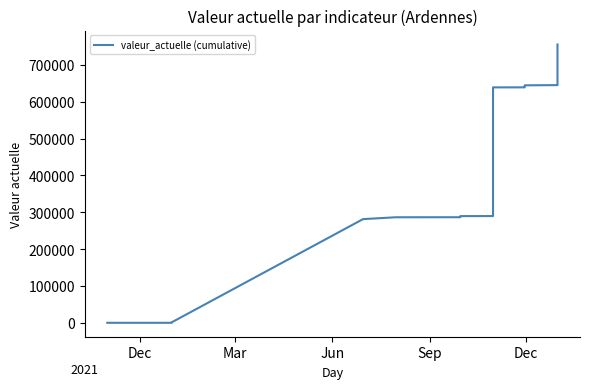

True or false: the data has more than 2 interior local peaks.

False